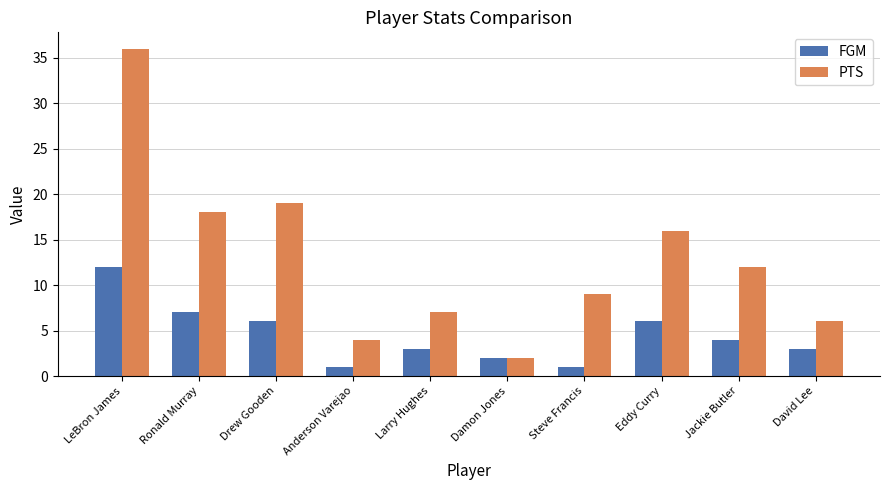

Reading left to right, extract all data points from this chart.

FGM: 12	7	6	1	3	2	1	6	4	3
PTS: 36	18	19	4	7	2	9	16	12	6